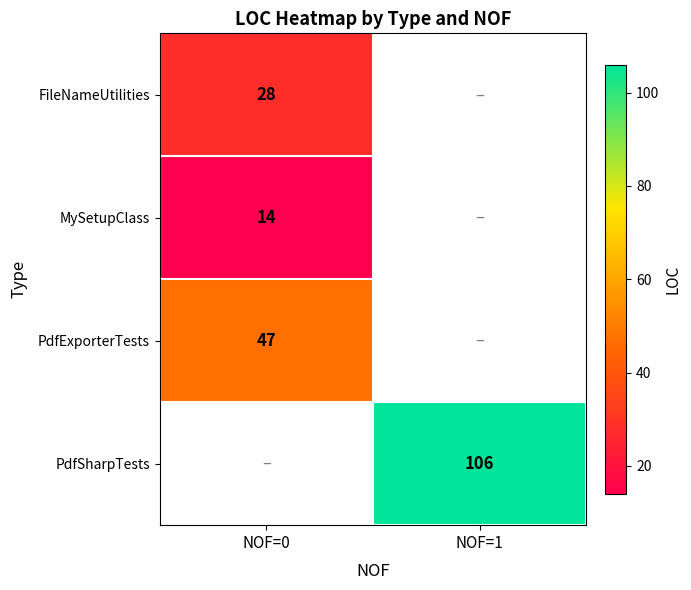

What is the difference between the highest and lowest values at NOF=0?

33.0